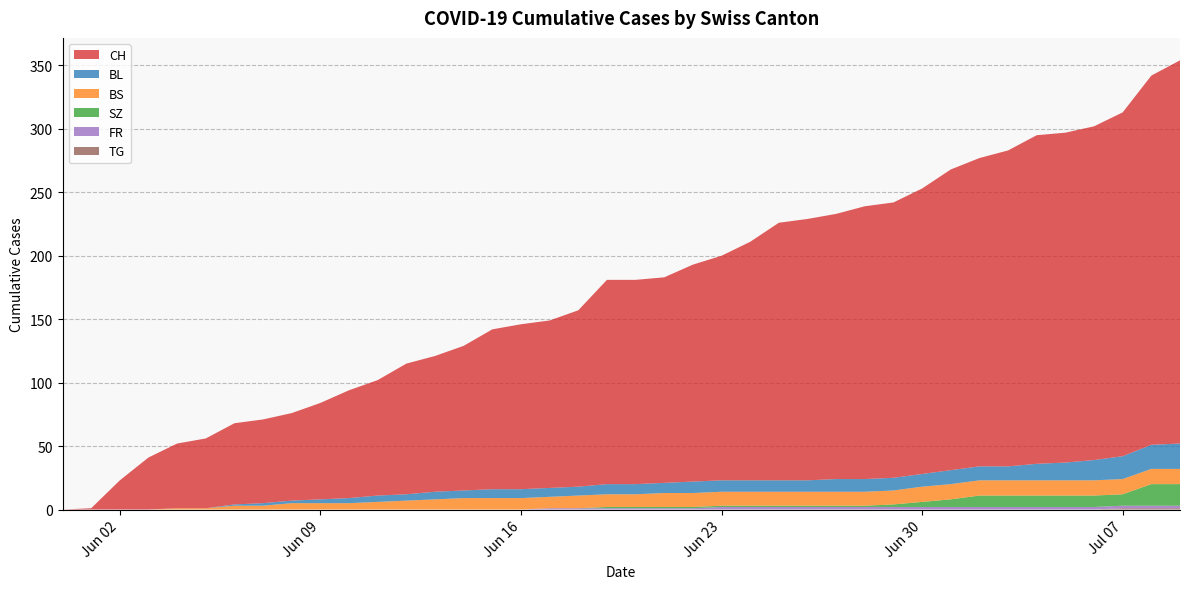

Reading left to right, transcribe all the data shown in this chart.

CH: 0	1	23	41	51	55	64	66	69	76	85	91	103	107	114	126	130	132	139	161	161	162	171	177	188	203	206	209	215	217	225	237	243	249	259	260	263	271	291	302
BL: 0	0	0	0	0	0	1	2	2	3	4	5	5	6	6	7	7	7	7	8	8	8	9	9	9	9	9	10	10	10	10	11	11	11	13	14	16	18	19	20
BS: 0	0	0	0	1	1	3	3	5	5	5	6	7	8	9	9	9	9	10	10	10	11	11	11	11	11	11	11	11	11	12	12	12	12	12	12	12	12	12	12
SZ: 0	0	0	0	0	0	0	0	0	0	0	0	0	0	0	0	0	0	0	1	1	1	1	1	1	1	1	1	1	2	4	6	9	9	9	9	9	9	17	17
FR: 0	0	0	0	0	0	0	0	0	0	0	0	0	0	0	0	0	1	1	1	1	1	1	2	2	2	2	2	2	2	2	2	2	2	2	2	2	2	2	2
TG: 0	0	0	0	0	0	0	0	0	0	0	0	0	0	0	0	0	0	0	0	0	0	0	0	0	0	0	0	0	0	0	0	0	0	0	0	0	1	1	1